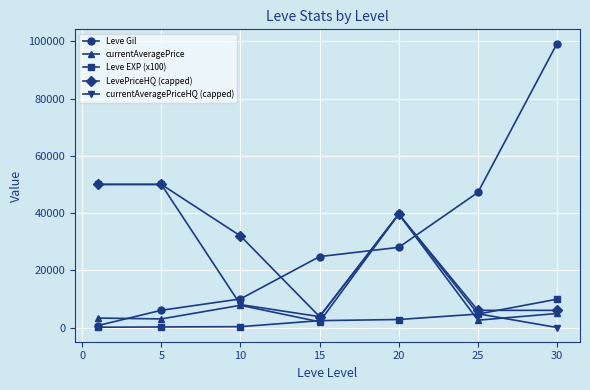

True or false: Leve Gil has more than 0 interior local peaks.

False